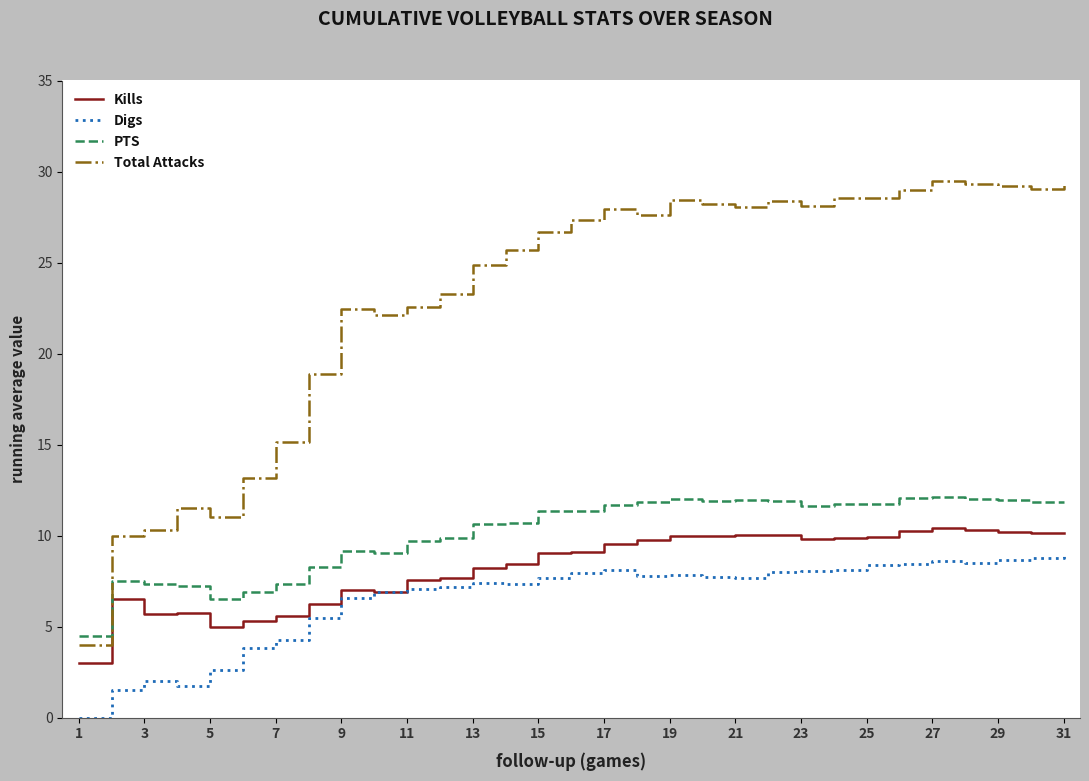

List the series in order of their peak value, lowest first.

Digs, Kills, PTS, Total Attacks